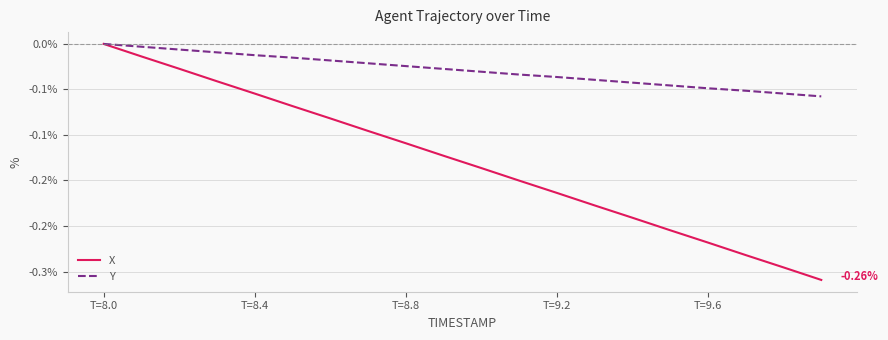

True or false: X and Y intersect in this chart.

False